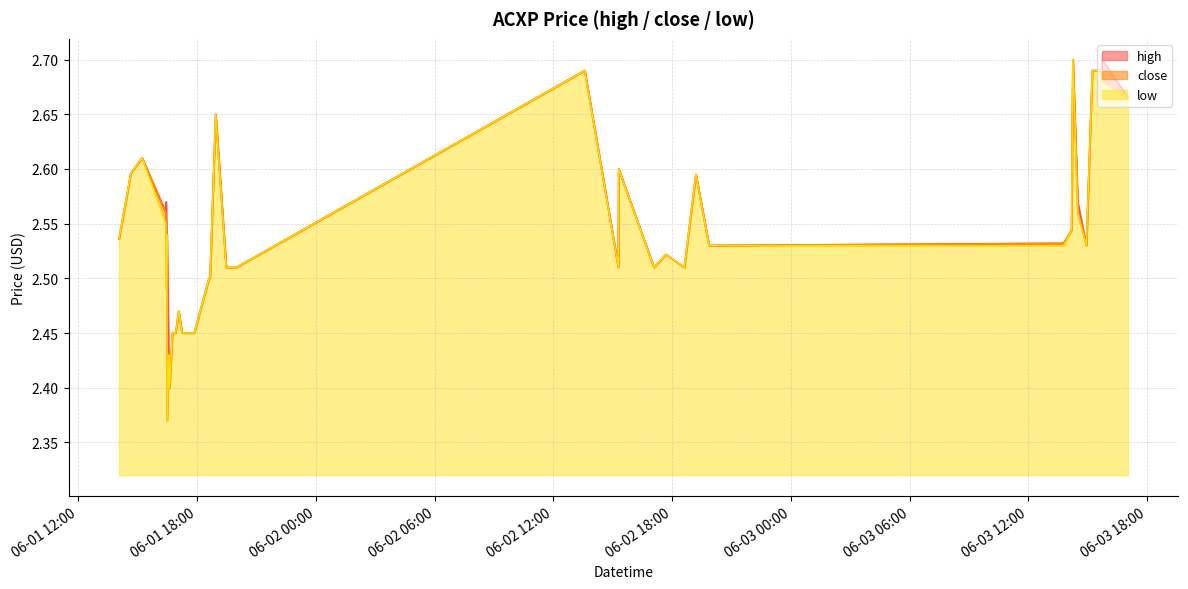

What is the difference between the maximum and second lowest values in the close series?

0.3